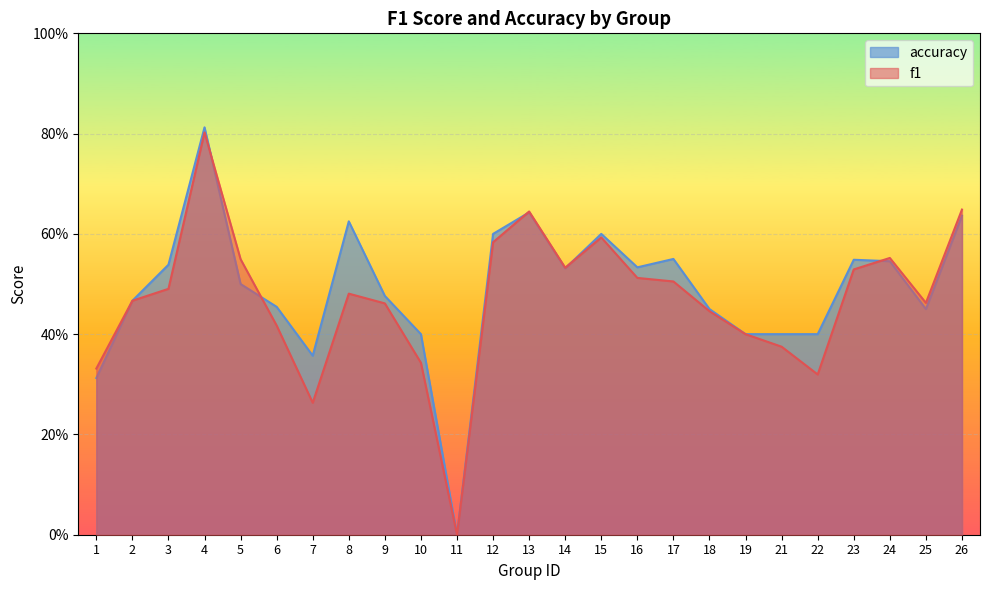

Which series changed the most between 5 and 23?

accuracy